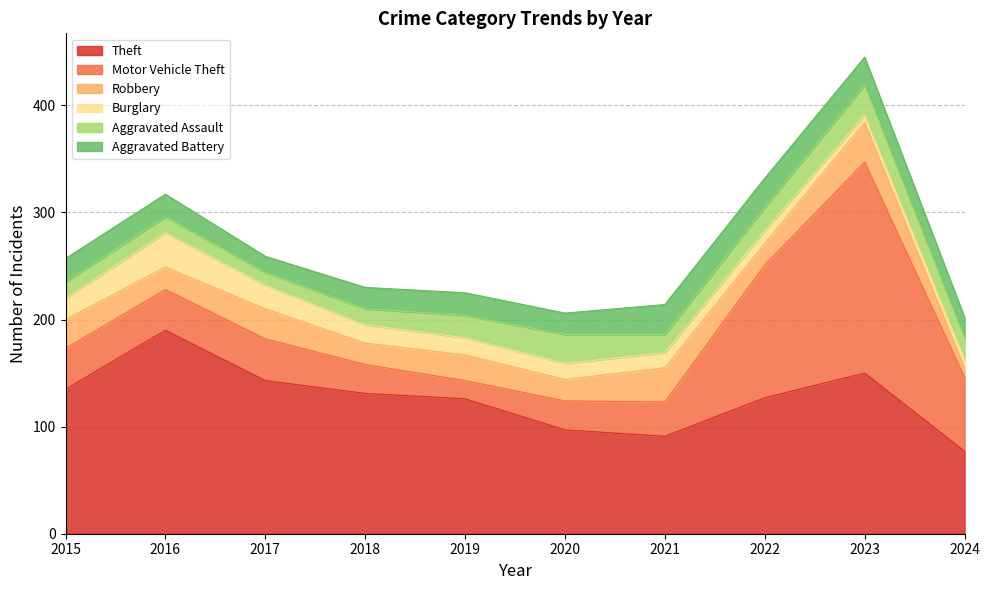

What is the sum of all Burglary values?

163